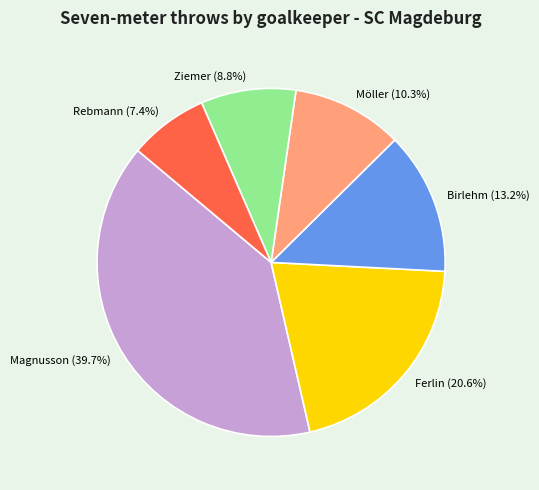

Does Möller represent more than half of the total?

No